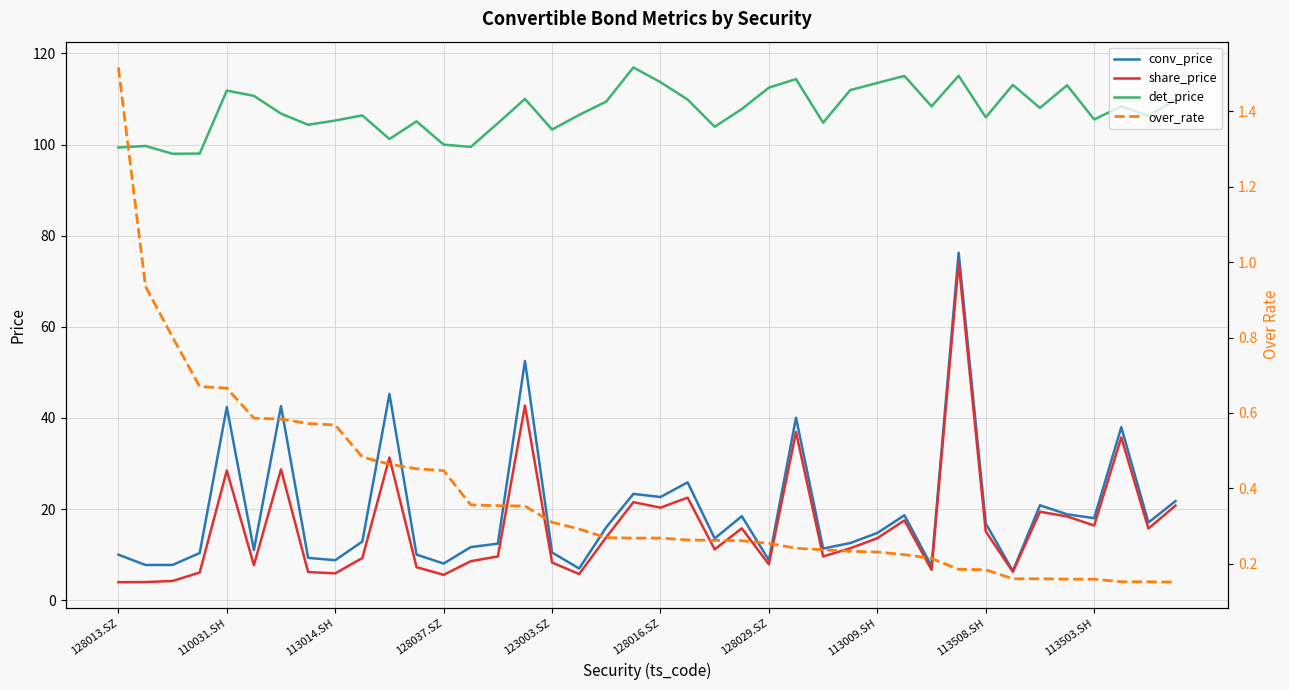

Does the chart display data point markers on the line(s)?

No